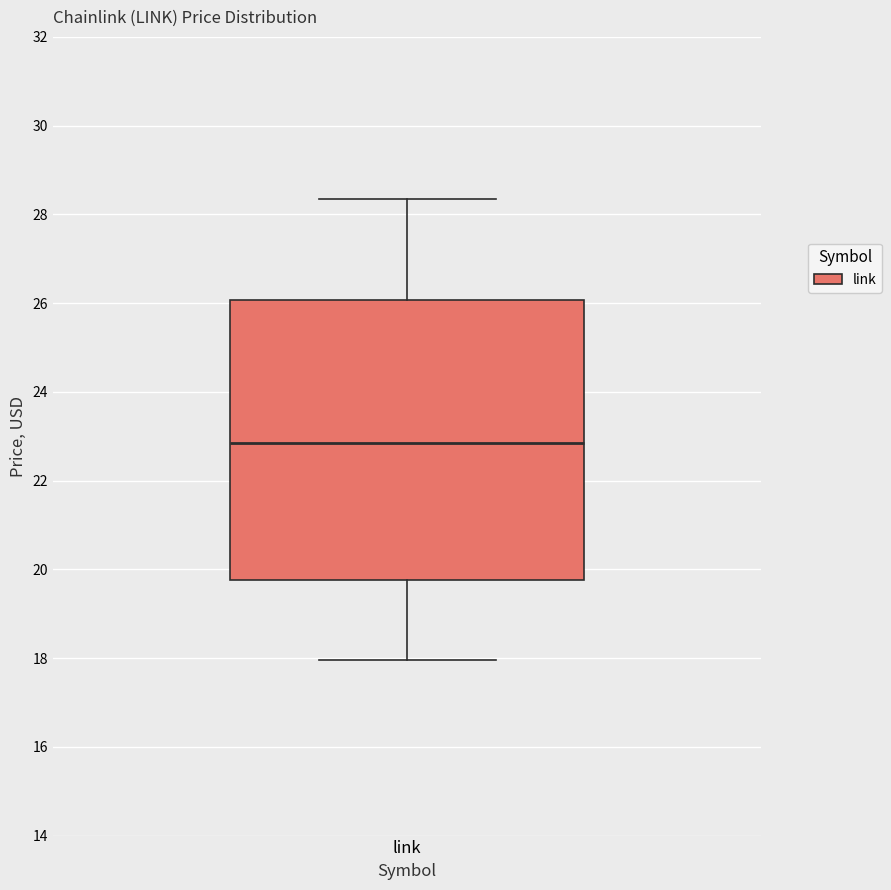

Where is the lower edge of the box for link on the y-axis? The values are not printed on the chart, so give them approximately, as read against the axis.

19.8